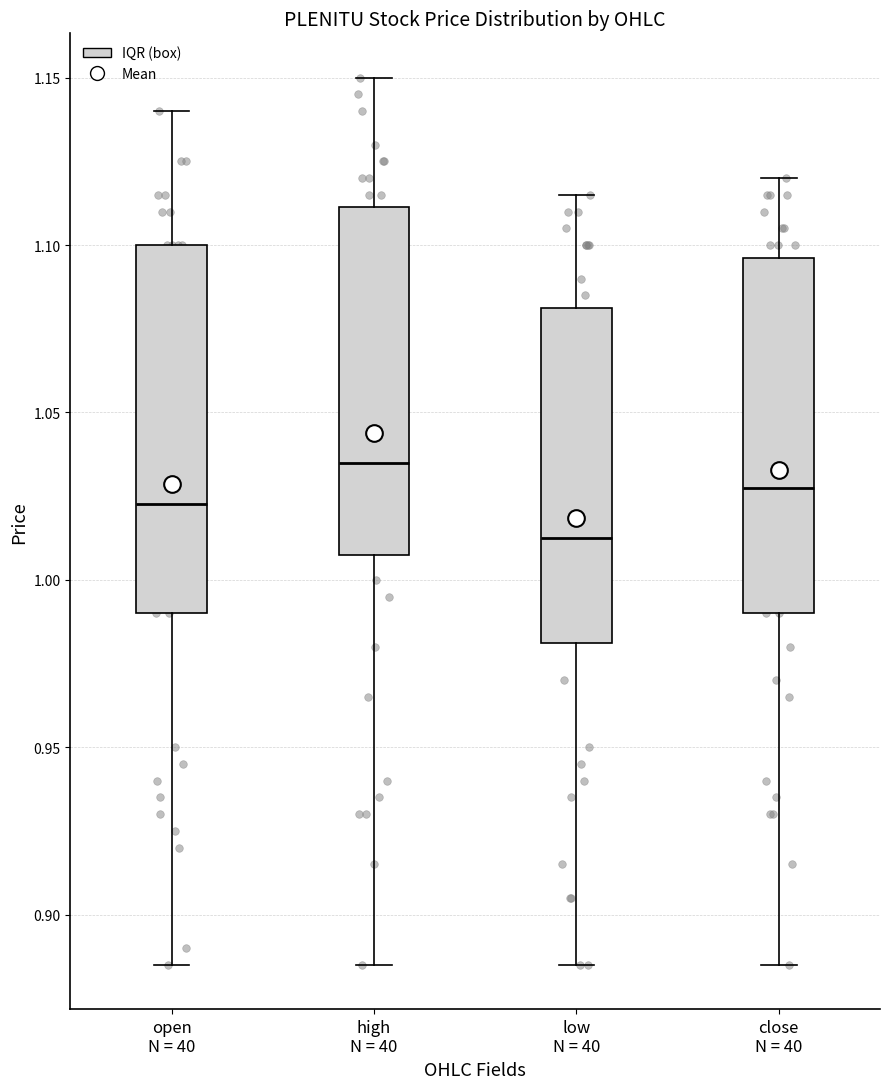

Reading left to right, transcribe this box plot: for each box, give where its median line is, the range the box spans, and where its two whiskers end, as read against the y-axis. The values are not printed on the chart, so give them approximately, as read against the axis.

open N = 40: median 1.025, box 0.990 to 1.100, whiskers 0.885 to 1.140
high N = 40: median 1.035, box 1.010 to 1.110, whiskers 0.885 to 1.150
low N = 40: median 1.015, box 0.980 to 1.080, whiskers 0.885 to 1.115
close N = 40: median 1.030, box 0.990 to 1.095, whiskers 0.885 to 1.120